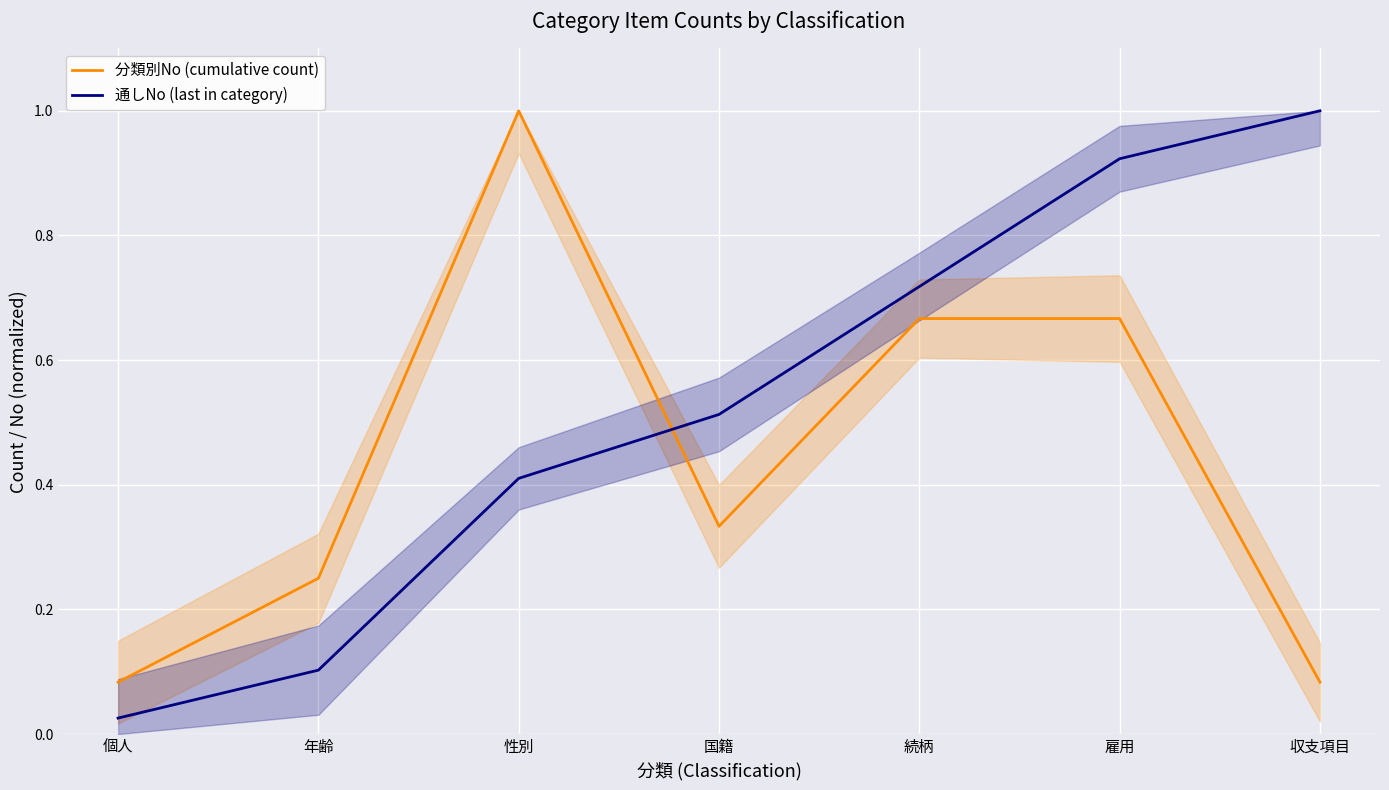

How many data points does each series have?

7